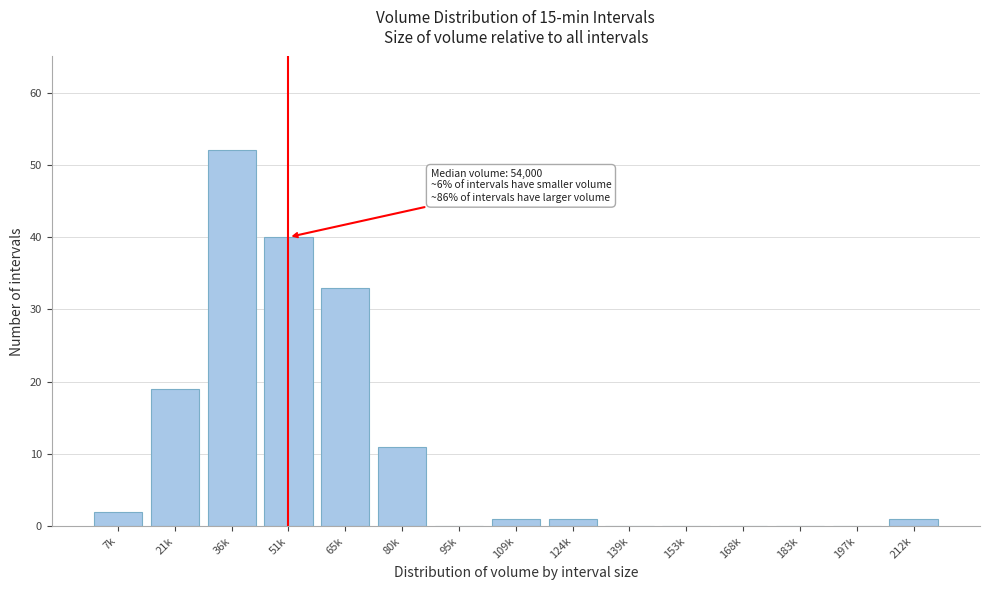

Reading left to right, what are all the values shown in this chart?

7k=2	21k=19	36k=52	51k=40	65k=33	80k=11	95k=0	109k=1	124k=1	139k=0	153k=0	168k=0	183k=0	197k=0	212k=1